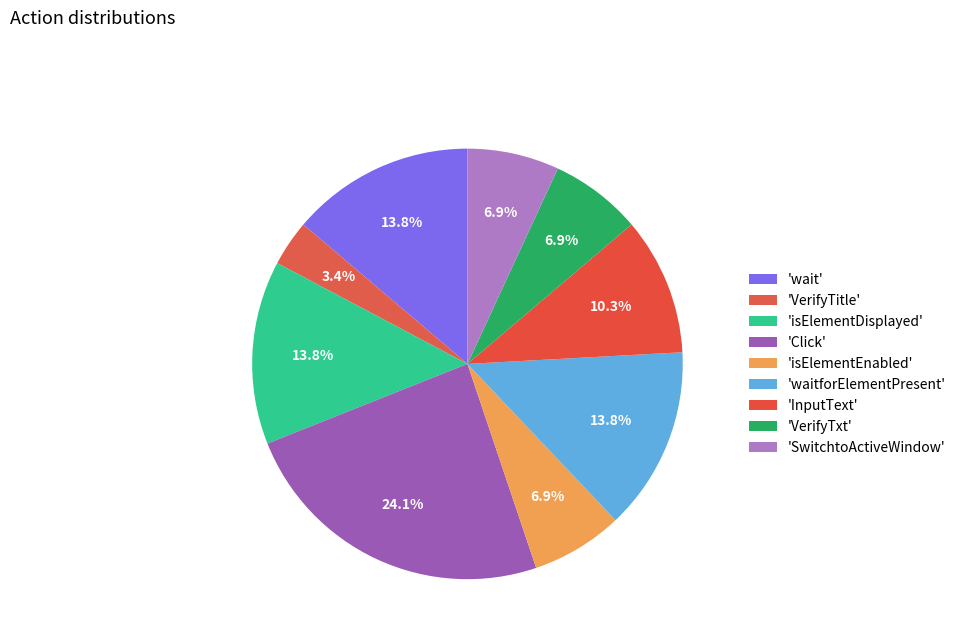

Rank the categories by value from highest to lowest.

Click, wait, isElementDisplayed, waitforElementPresent, InputText, isElementEnabled, VerifyTxt, SwitchtoActiveWindow, VerifyTitle